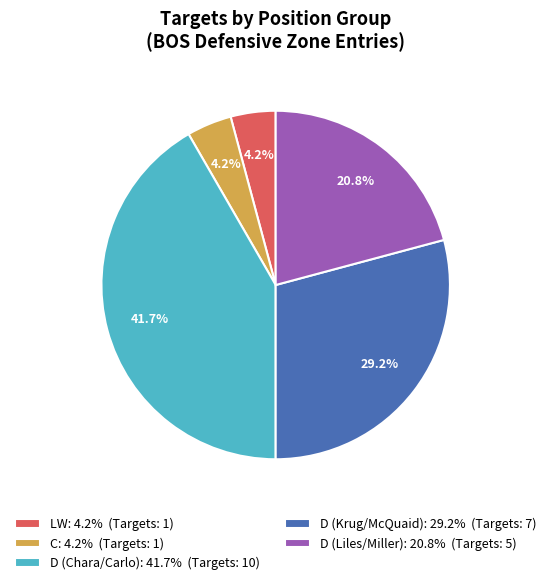

Is the sum of LW: 4.2% (Targets: 1) and C: 4.2% (Targets: 1) greater than half?

No